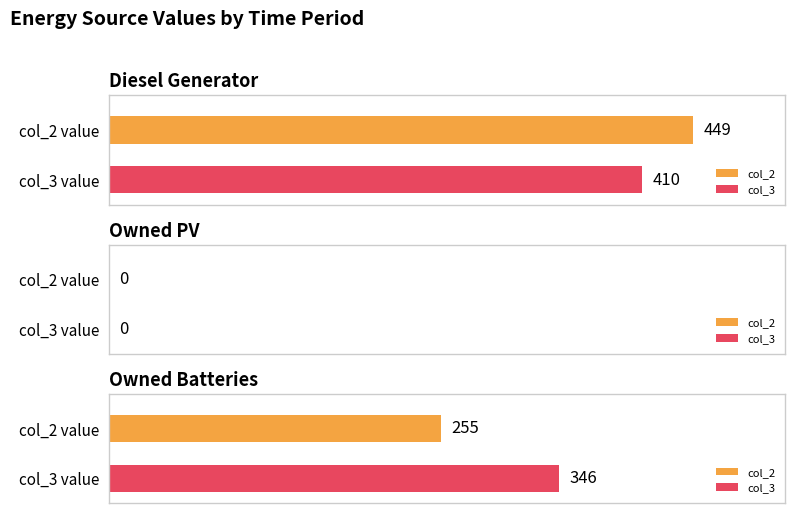

Are the bars grouped side by side (vs. stacked)?

Yes